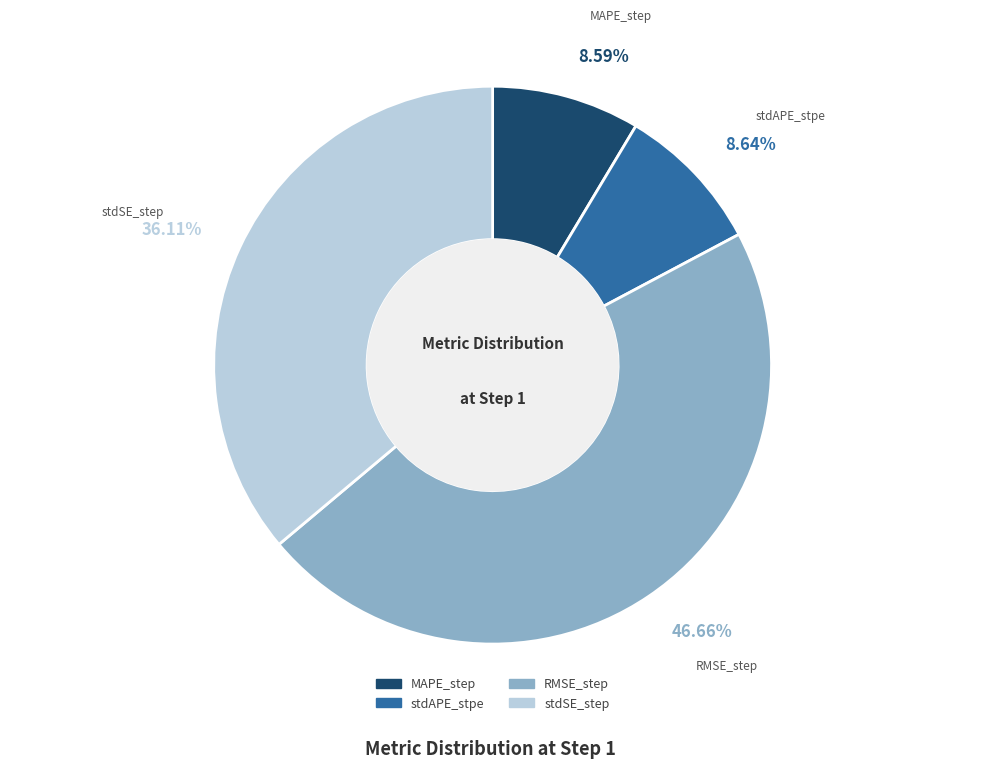

Does MAPE_step account for over 50% of the chart?

No